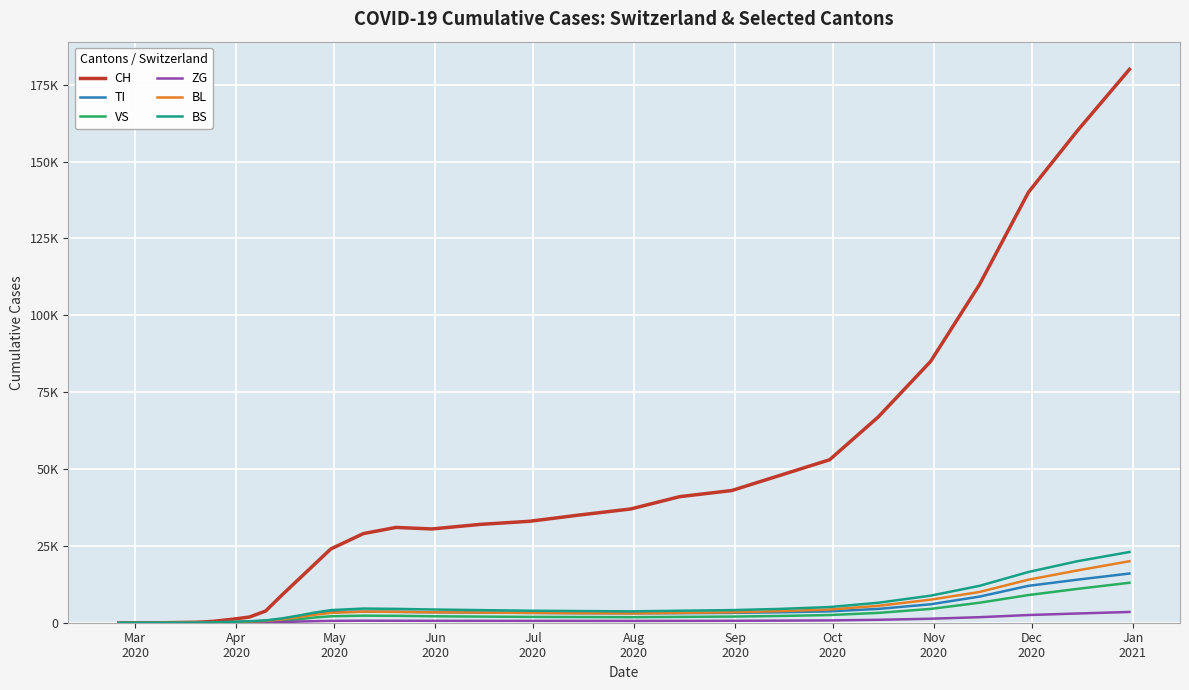

What are all the series names shown in the legend?

CH, TI, VS, ZG, BL, BS